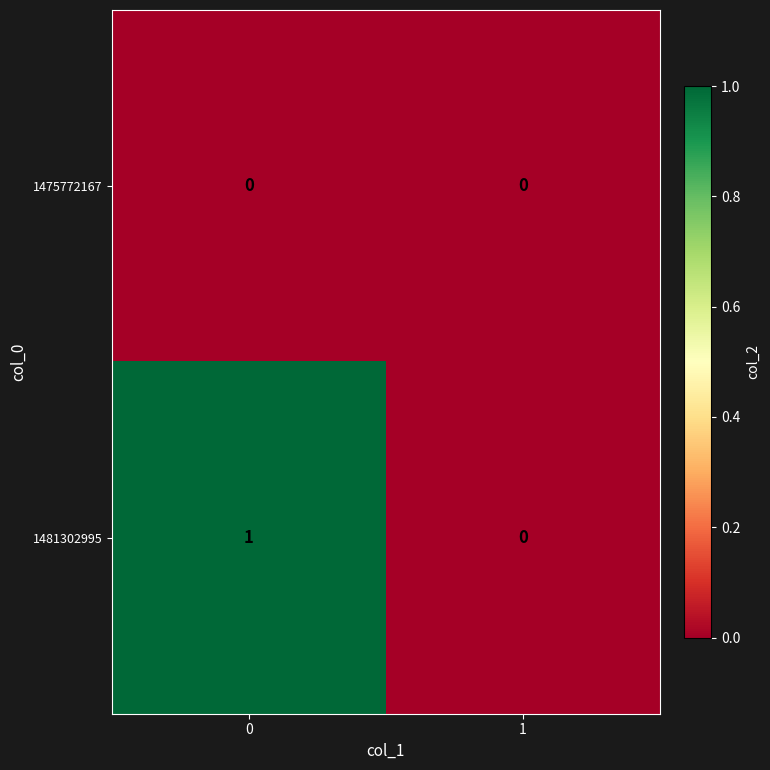

Reading left to right, transcribe all the data shown in this chart.

1475772167: 0=0	1=0
1481302995: 0=1	1=0